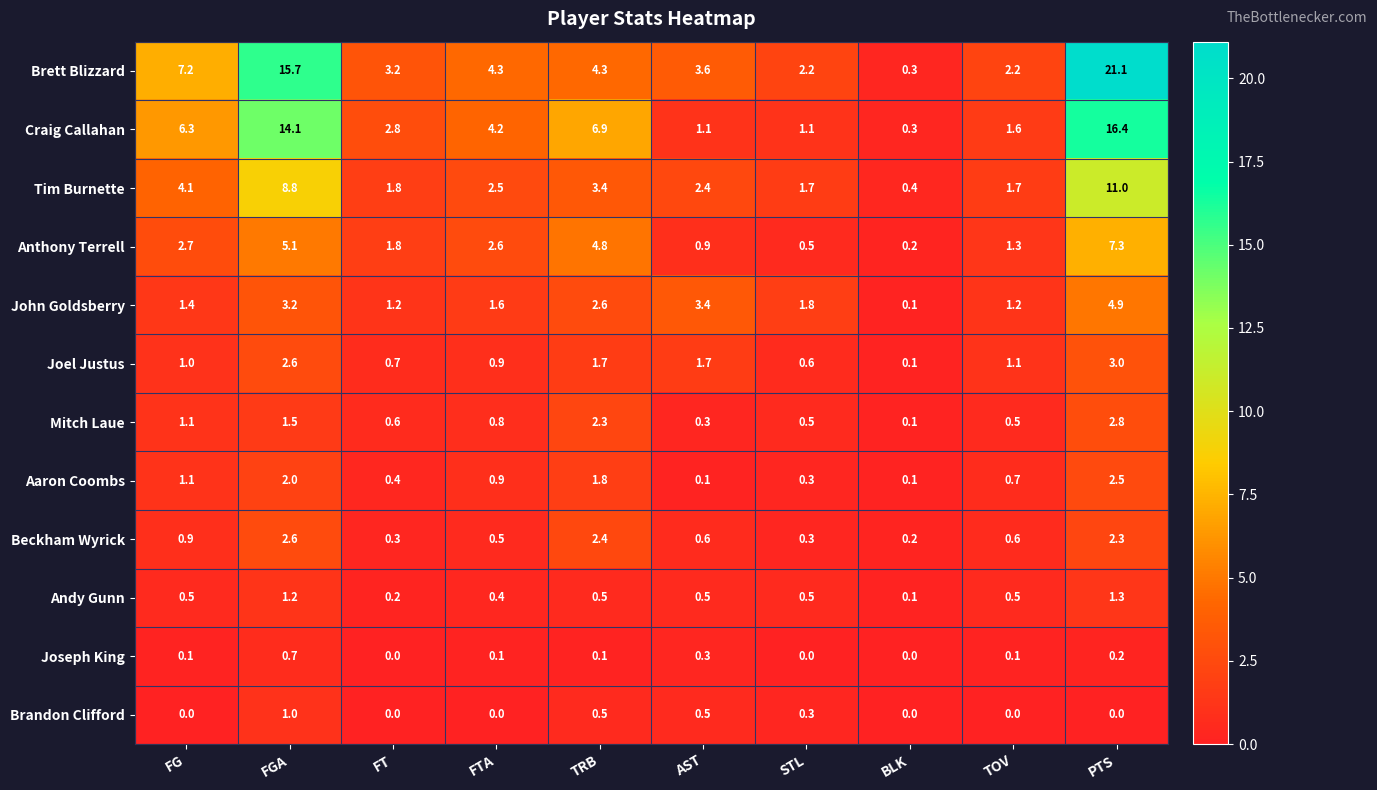

The value of Brandon Clifford at FGA is 0.5. True or false?

False